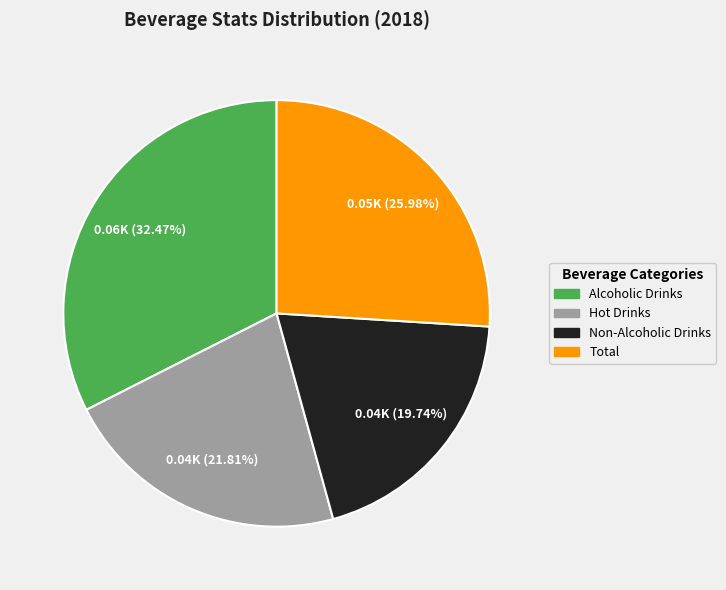

What is the ratio of the value at Non-Alcoholic Drinks to the value at Hot Drinks?

0.9